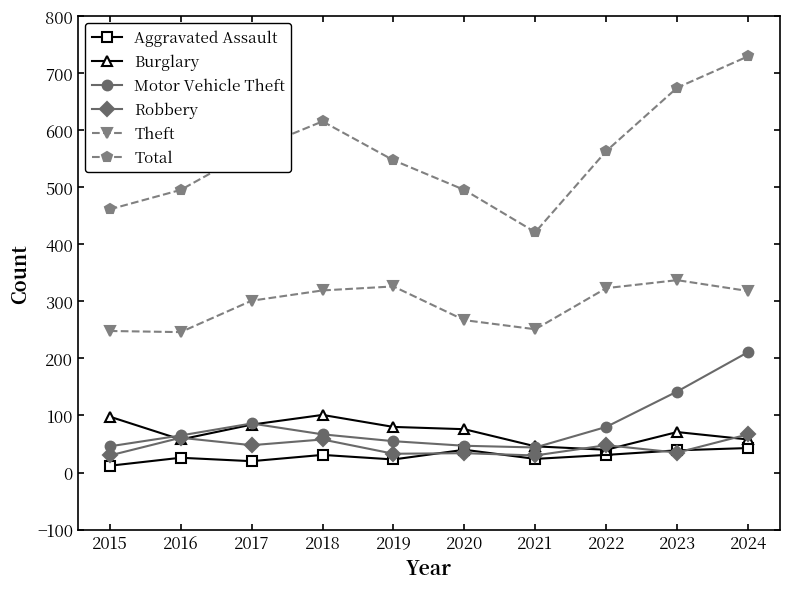

What is the value of the Motor Vehicle Theft point at the 9th from the left?

142